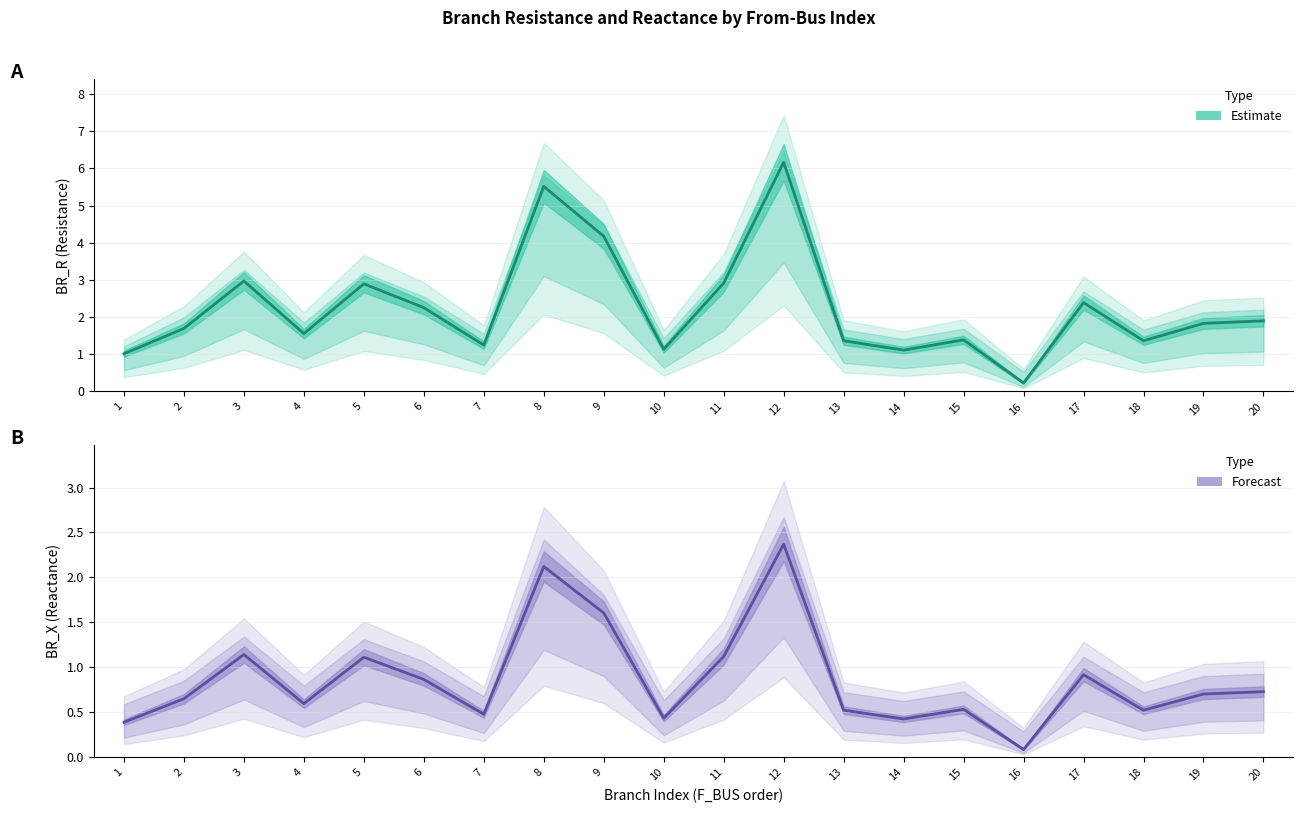

Reading right to left, transcribe all the data shown in this chart.

BR_R: 20=1.9	19=1.8	18=1.4	17=2.4	16=0.2	15=1.4	14=1.1	13=1.4	12=6.2	11=2.9	10=1.1	9=4.2	8=5.5	7=1.2	6=2.3	5=2.9	4=1.6	3=3.0	2=1.7	1=1.0
BR_X: 20=0.7	19=0.7	18=0.5	17=0.9	16=0.1	15=0.5	14=0.4	13=0.5	12=2.4	11=1.1	10=0.4	9=1.6	8=2.1	7=0.5	6=0.9	5=1.1	4=0.6	3=1.1	2=0.7	1=0.4